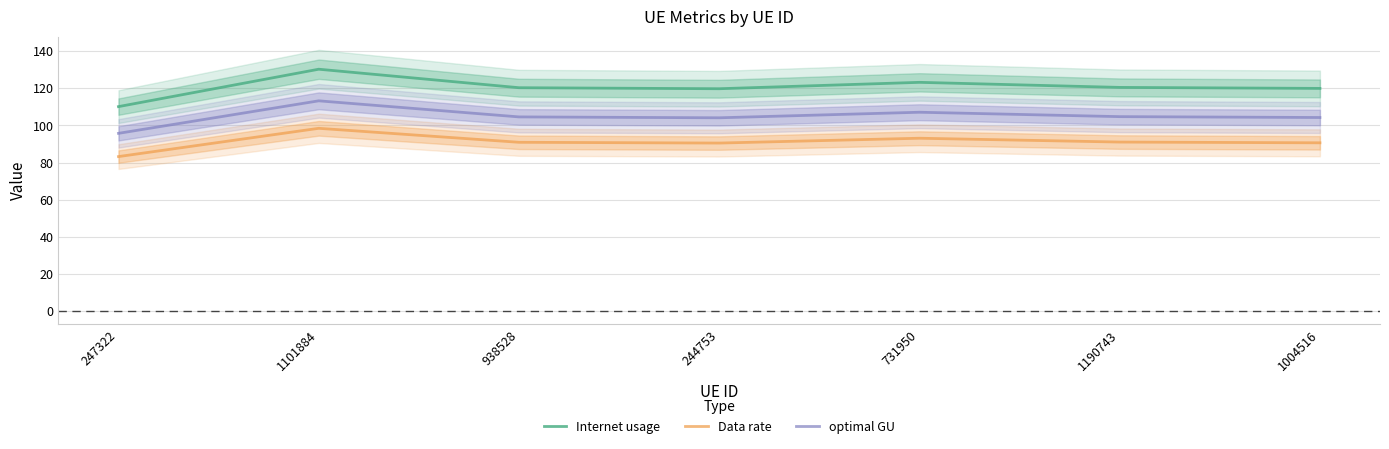

Is it true that Internet usage equals 130.2 at 1101884?

True